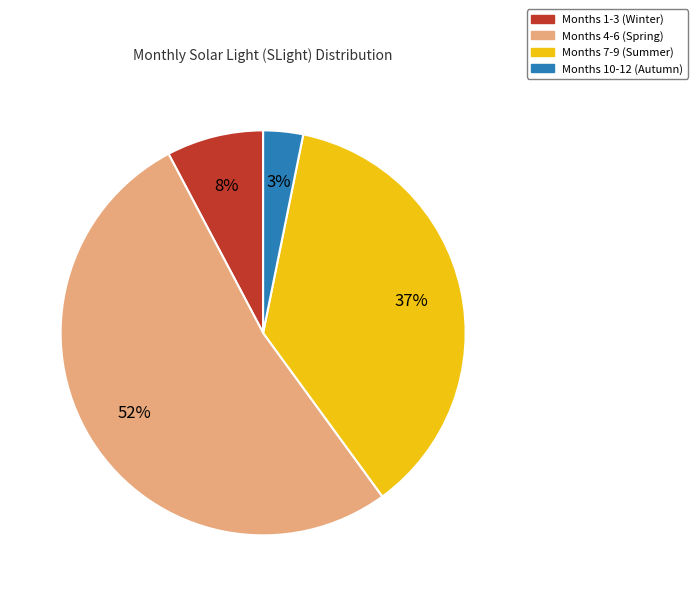

To the nearest percent, what is the difference between the Months 7-9 (Summer) and Months 4-6 (Spring) slice percentages?

15%